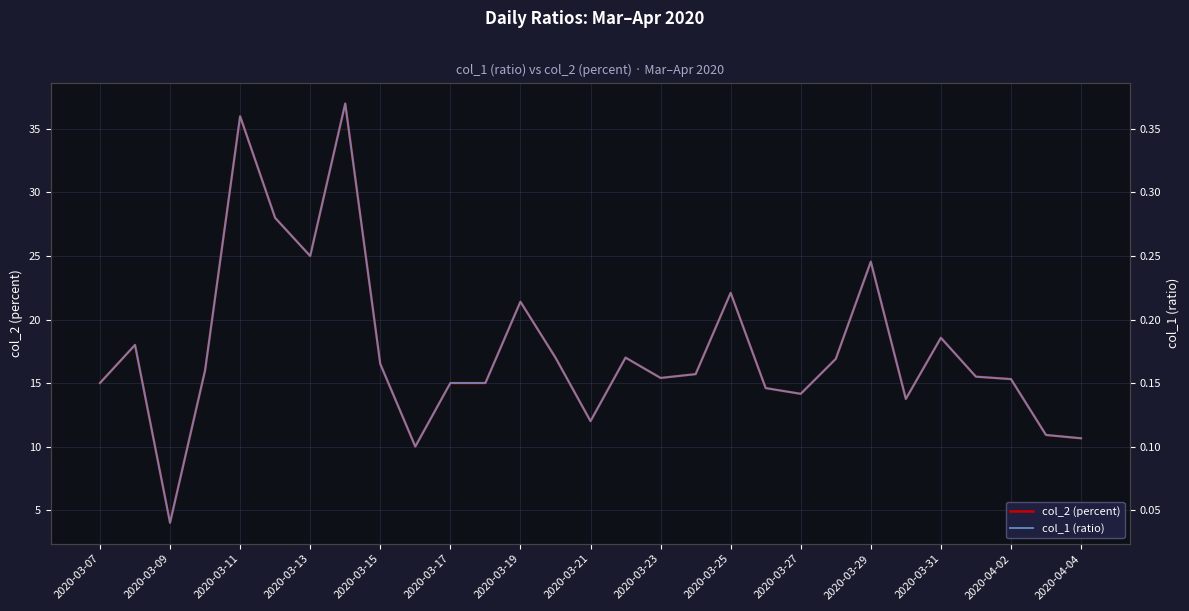

How many data points in col_2 (percent) are less than 15?

8